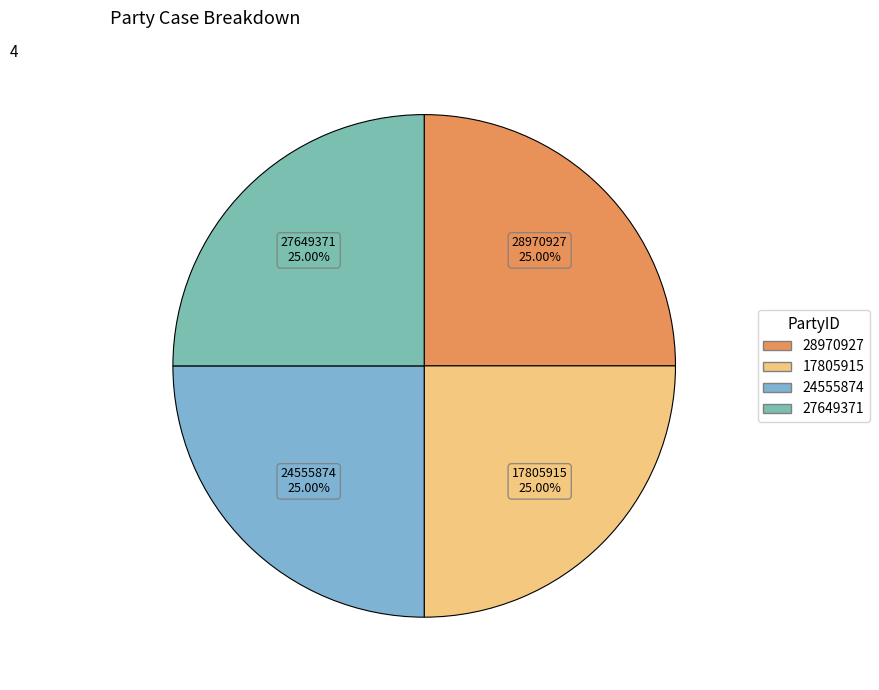

What is the total percentage of 27649371 and 28970927?

50.0%